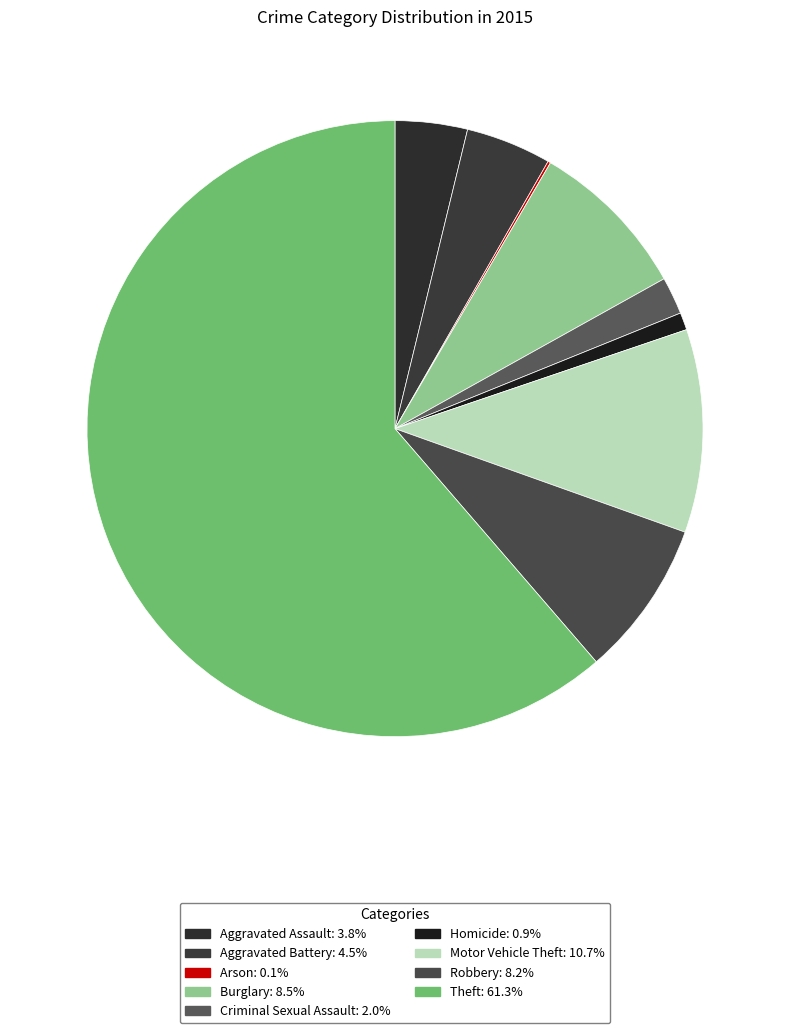

What percentage is NOT represented by Aggravated Assault?

96.2%